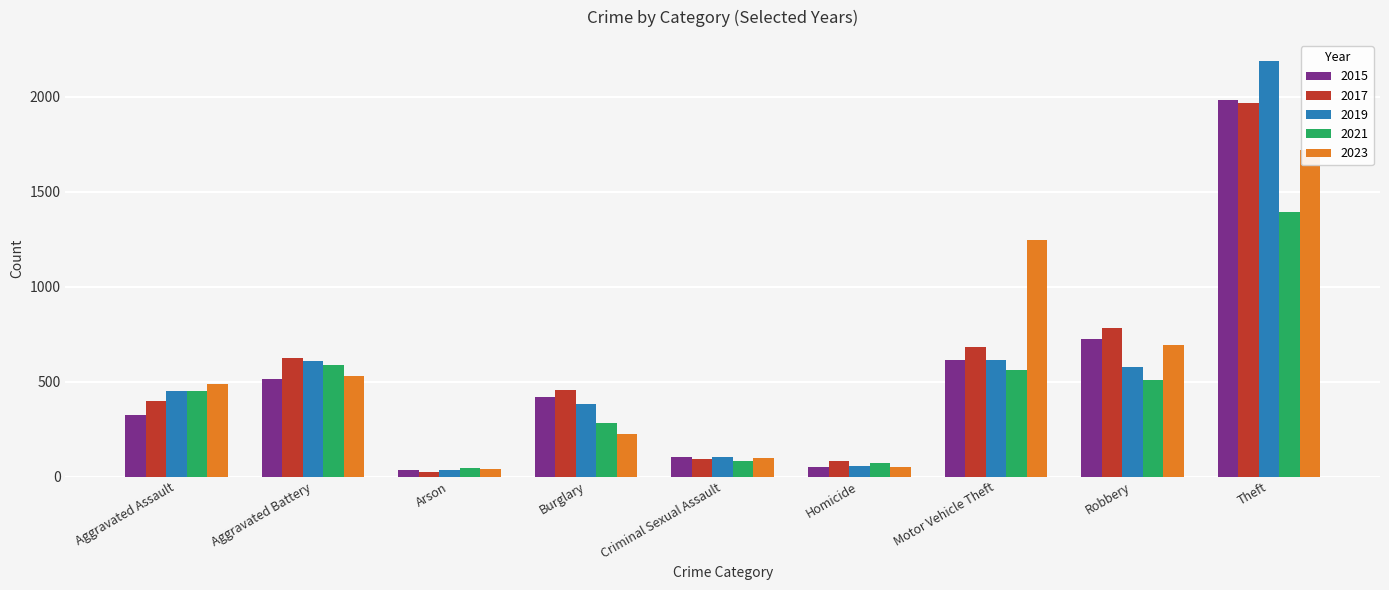

What is the sum of the 2017 values at Motor Vehicle Theft and Homicide?

762